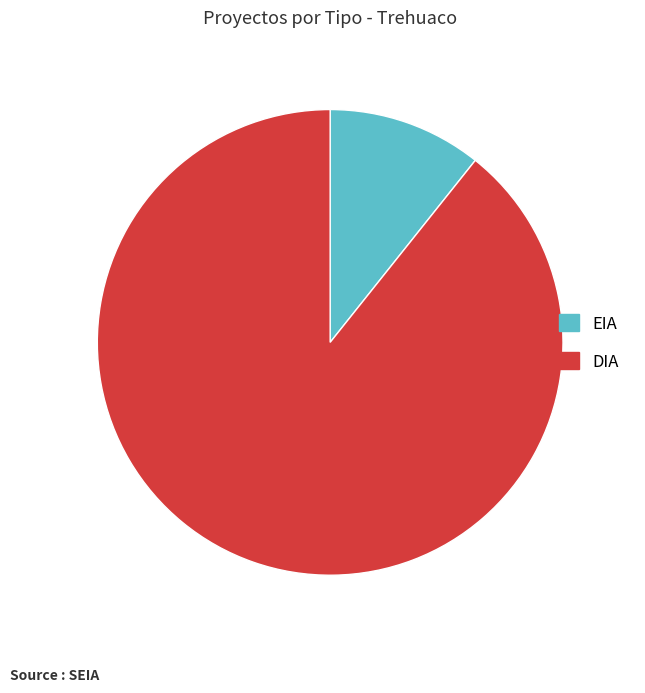

Is it true that DIA is 75% of the pie?

False